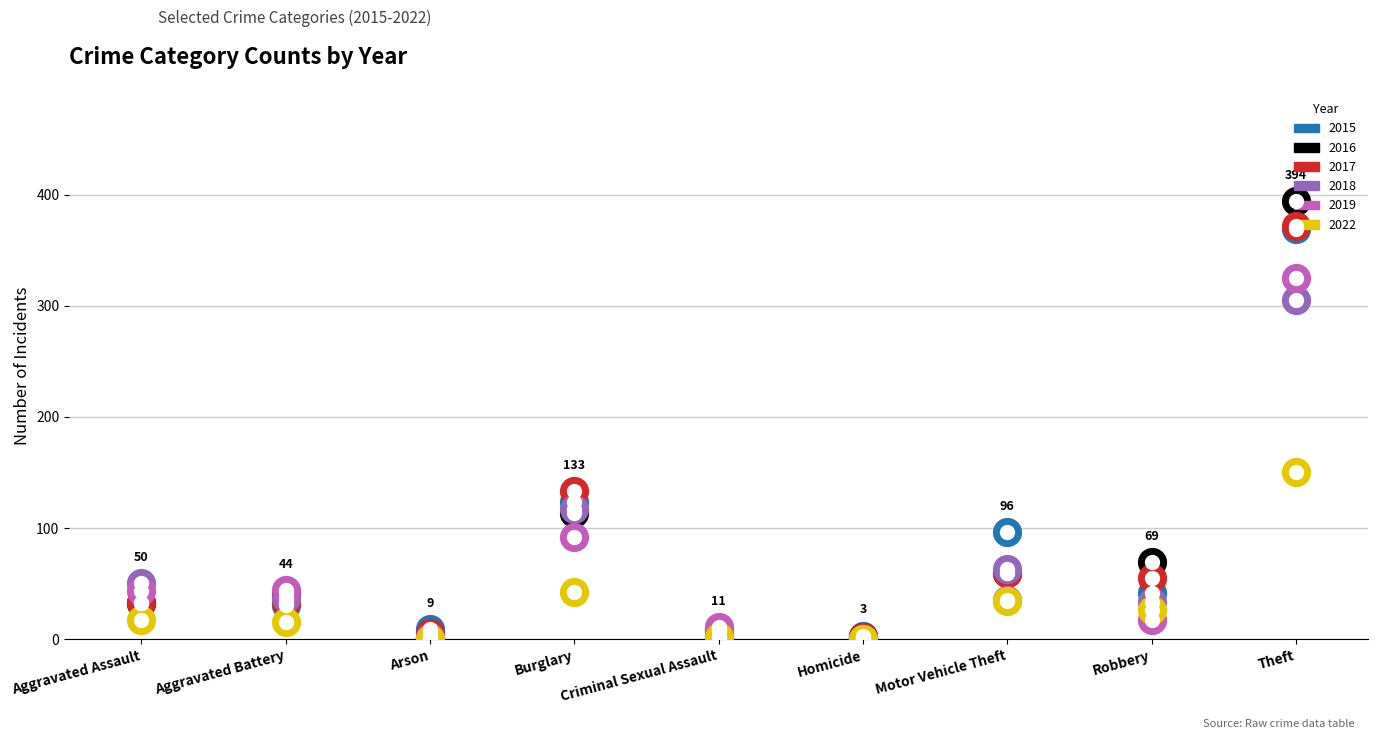

Which series has the largest Y range (max minus min)?

2016